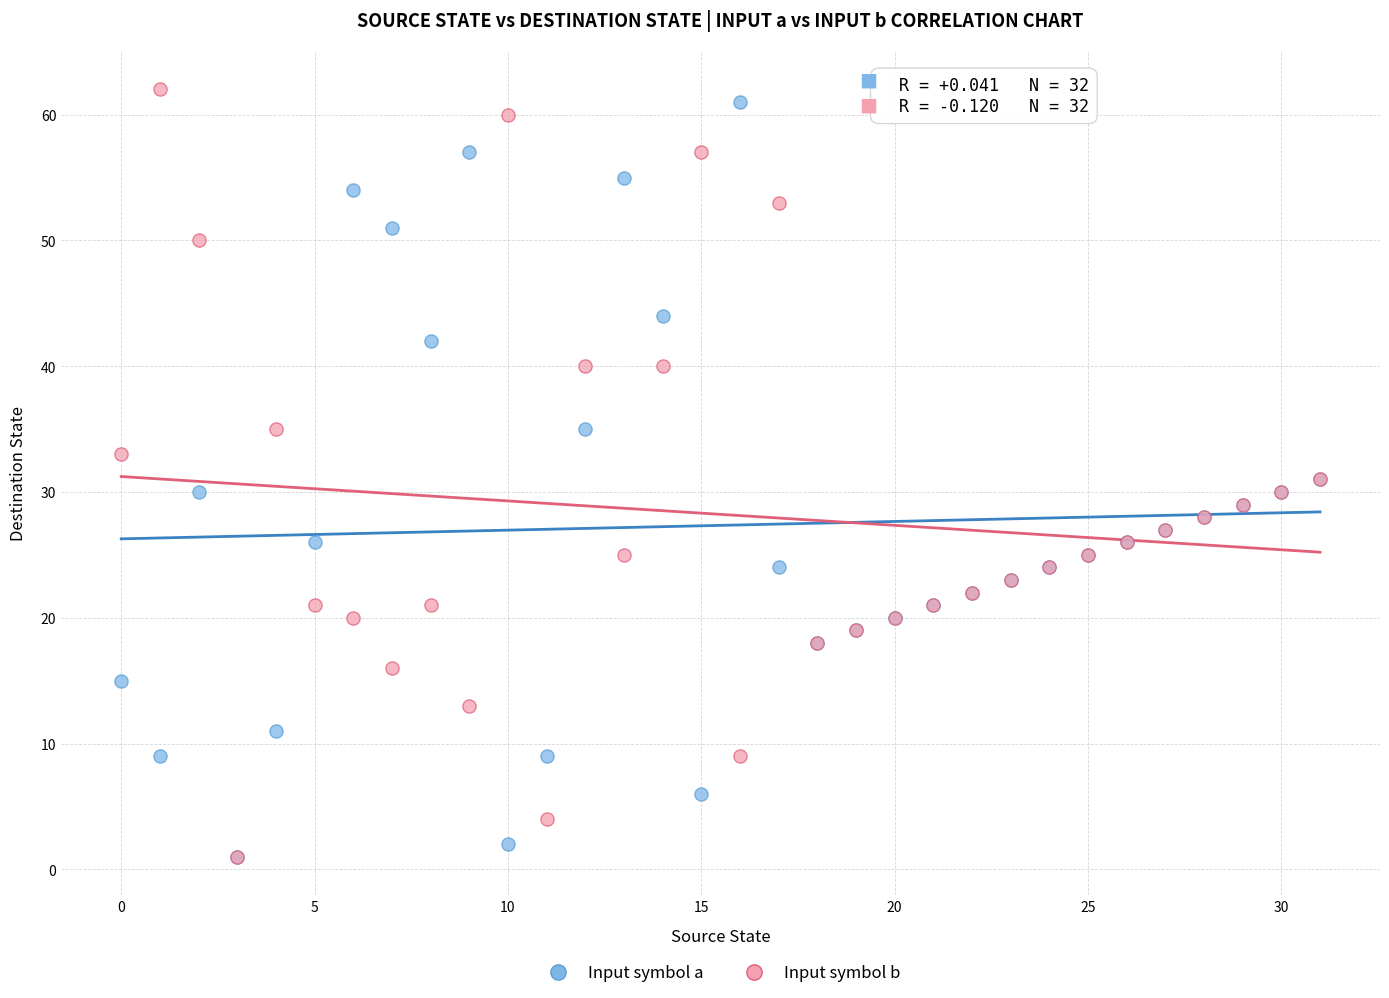

Which series has the widest spread of Y values?

Input symbol b